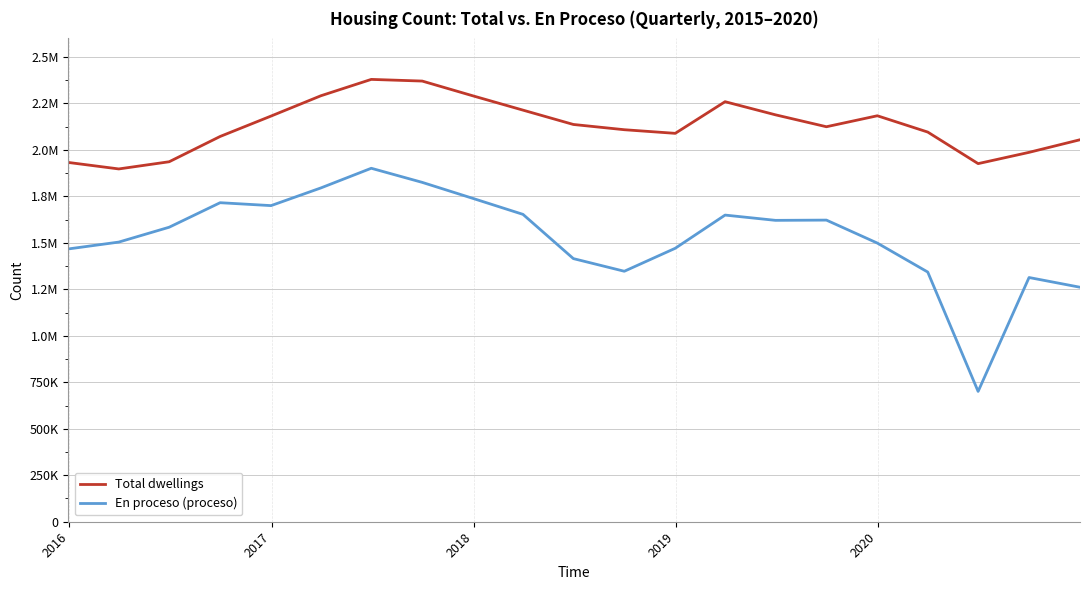

What are all the series names shown in the legend?

Total dwellings, En proceso (proceso)